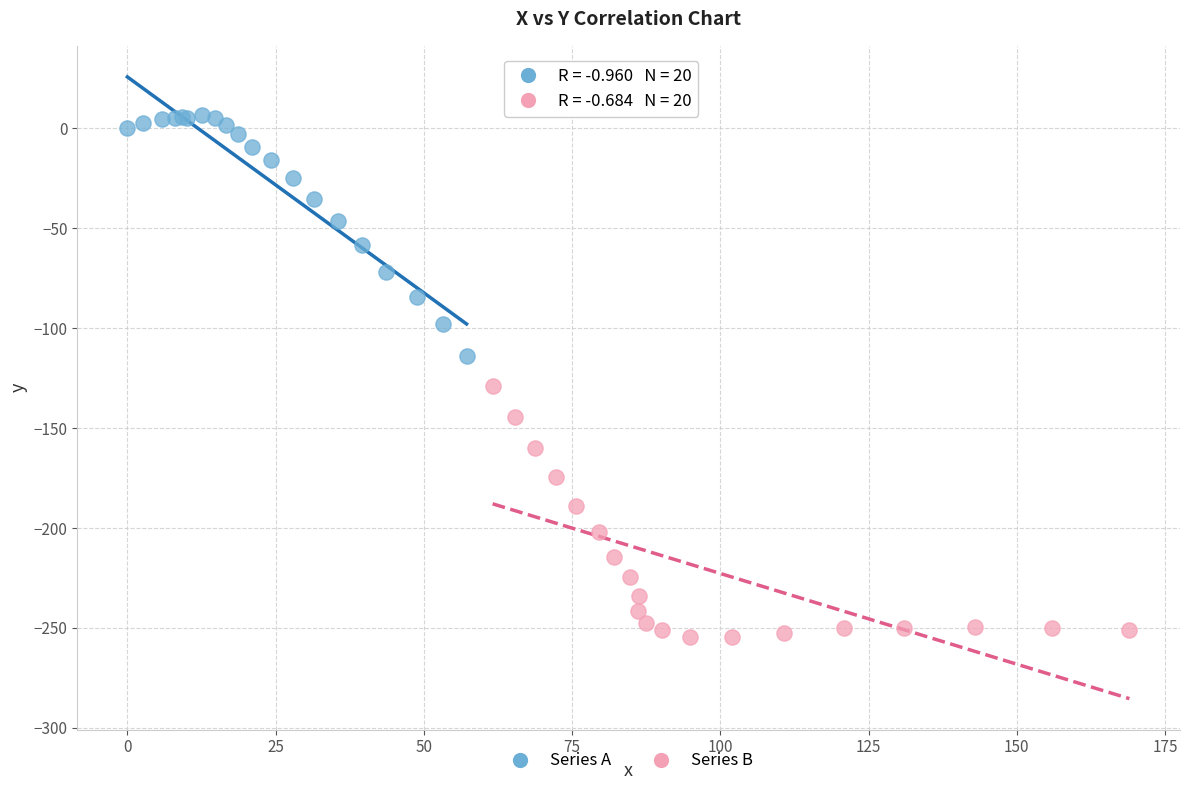

Which series reaches the minimum Y coordinate?

Series B